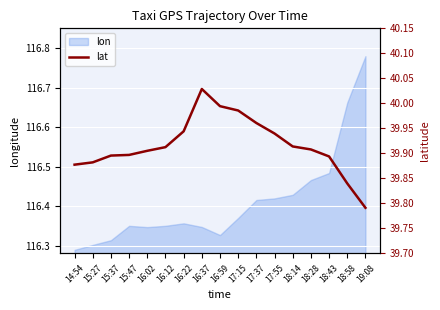

The lon series shows 79.6 at 16:37. True or false?

False